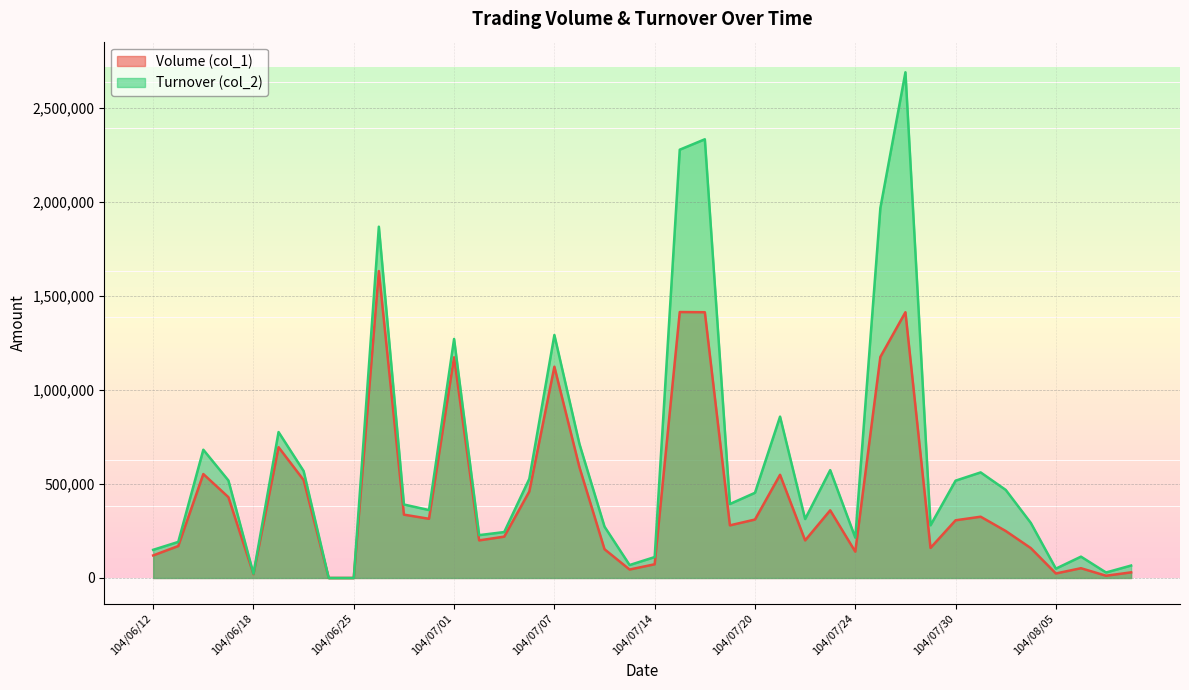

What is the sum of all Turnover (col_2) values?

24721820